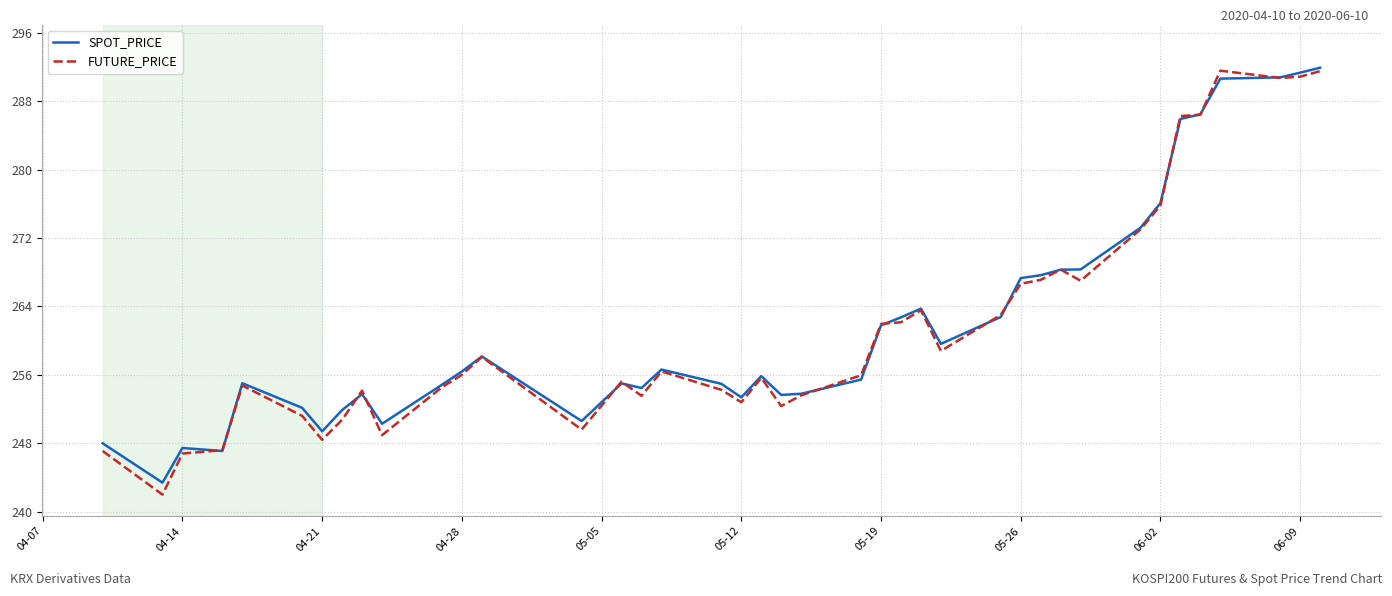

What is the maximum value for SPOT_PRICE?

291.9